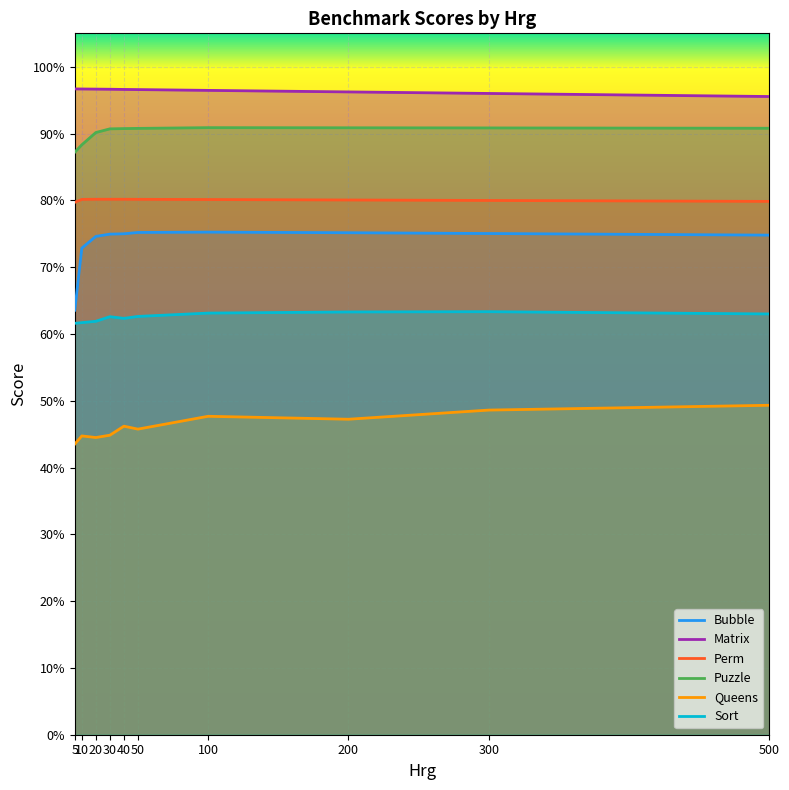

Reading left to right, list all the values displayed in this chart.

Bubble: 0.6	0.7	0.7	0.7	0.7	0.8	0.8	0.8	0.8	0.7
Matrix: 1.0	1.0	1.0	1.0	1.0	1.0	1.0	1.0	1.0	1.0
Perm: 0.8	0.8	0.8	0.8	0.8	0.8	0.8	0.8	0.8	0.8
Puzzle: 0.9	0.9	0.9	0.9	0.9	0.9	0.9	0.9	0.9	0.9
Queens: 0.4	0.4	0.4	0.4	0.5	0.5	0.5	0.5	0.5	0.5
Sort: 0.6	0.6	0.6	0.6	0.6	0.6	0.6	0.6	0.6	0.6